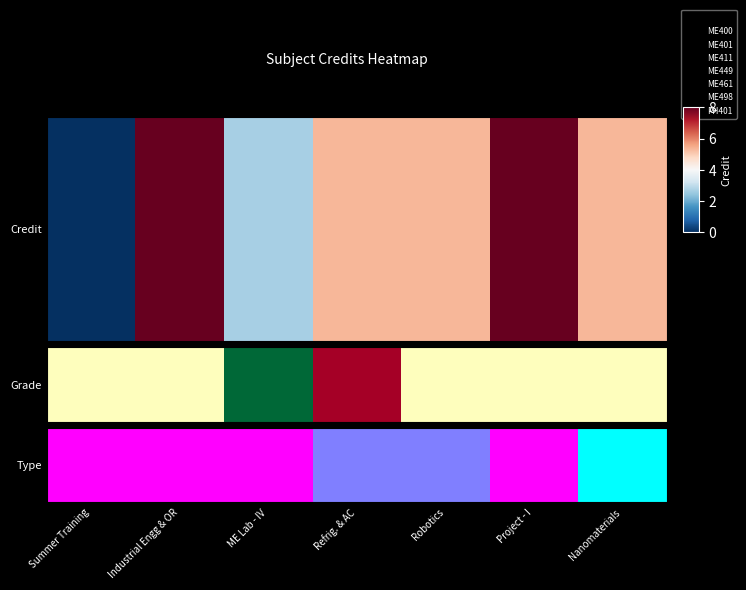

Rank the categories by value from lowest to highest.

Nanomaterials, Refrig. & AC, Robotics, Summer Training, Industrial Engg & OR, ME Lab - IV, Project - I